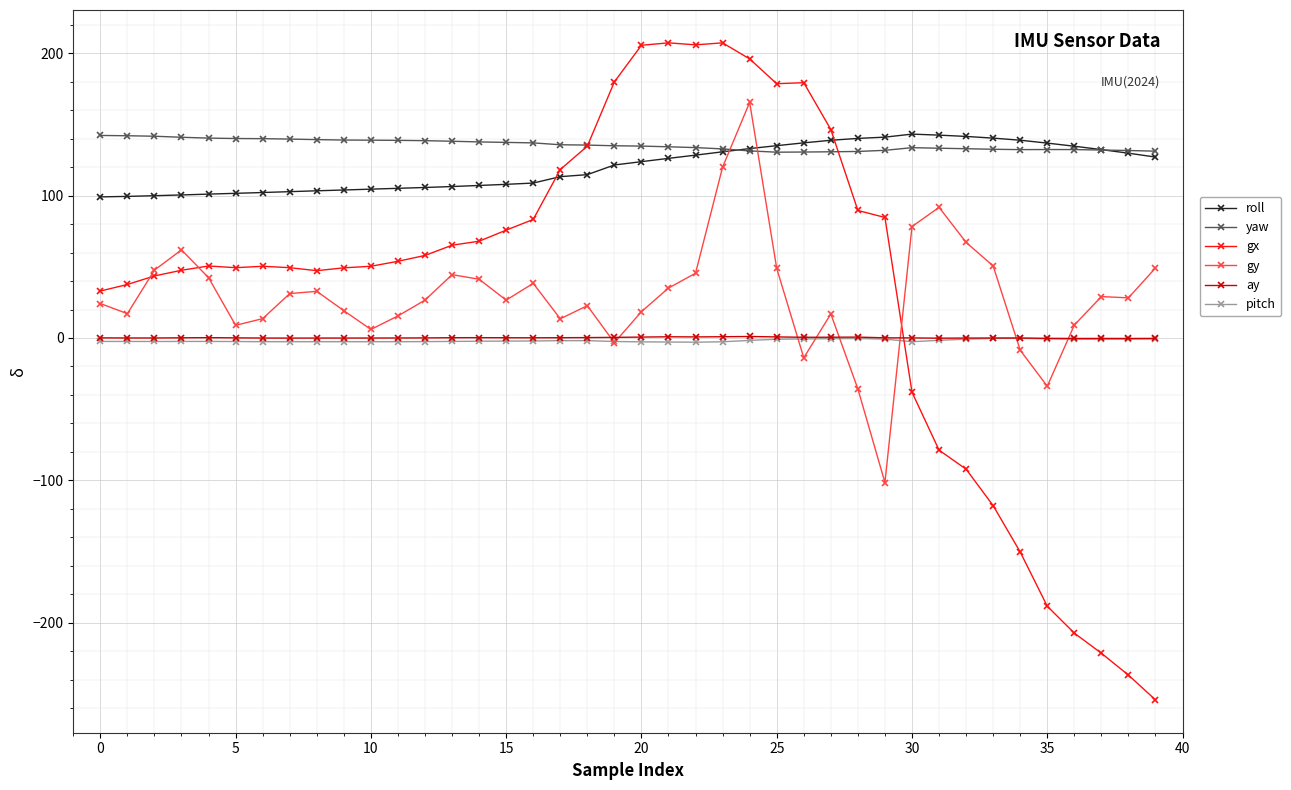

How many values in the gx series are below 50?

18